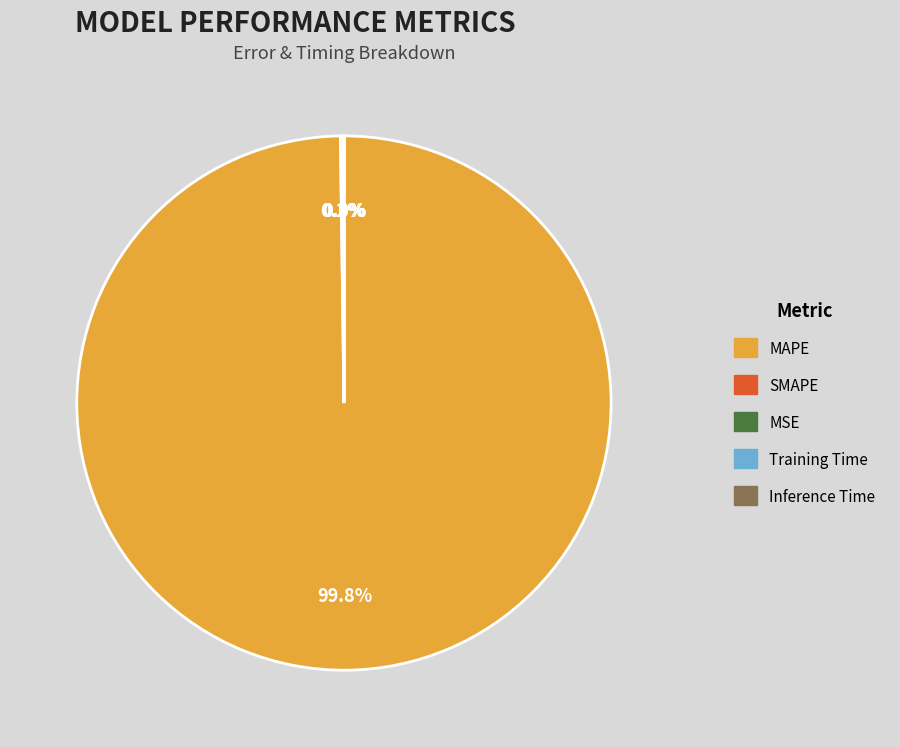

How much of the chart is everything except MAPE?

0.2%